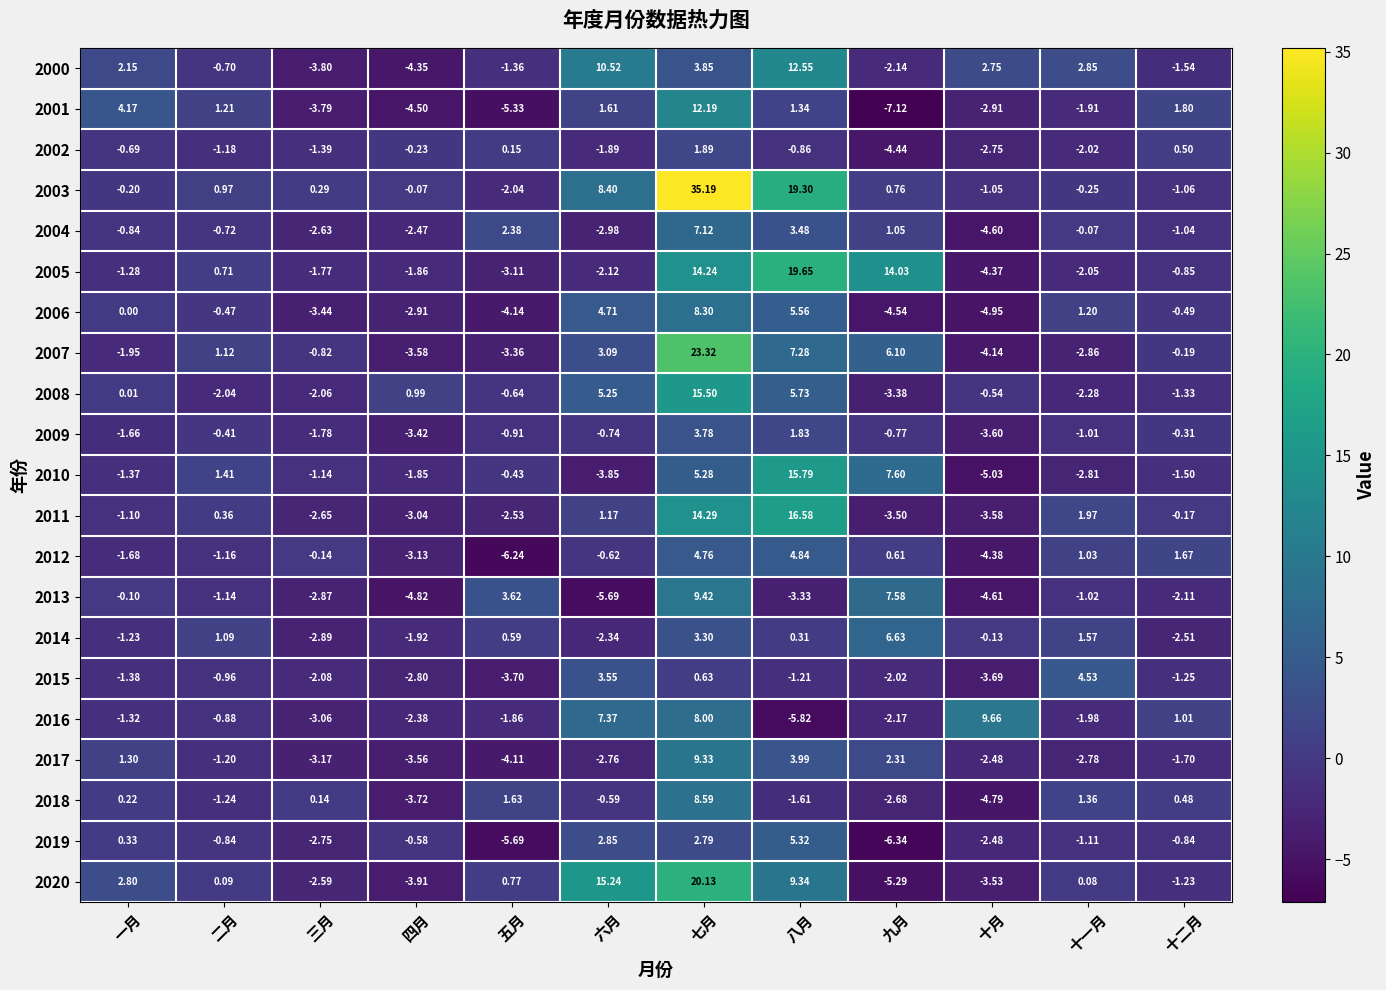

Where is 2016 nearest to the value 1?

十二月